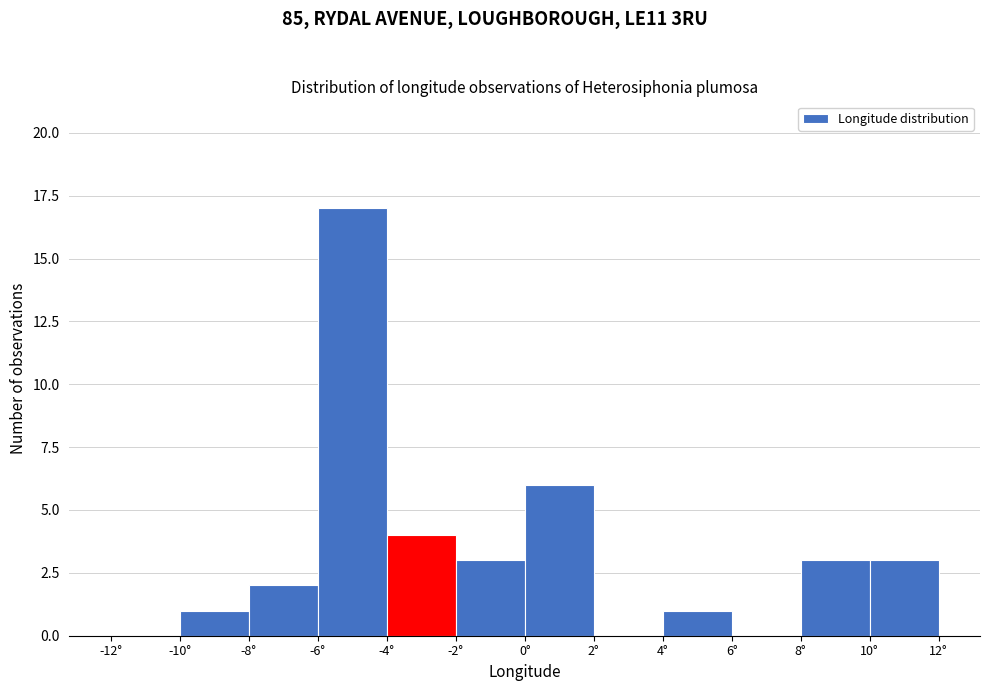

How tall is the bar that spans -10 to -8 on the x-axis? The values are not printed on the chart, so give them approximately, as read against the axis.

1